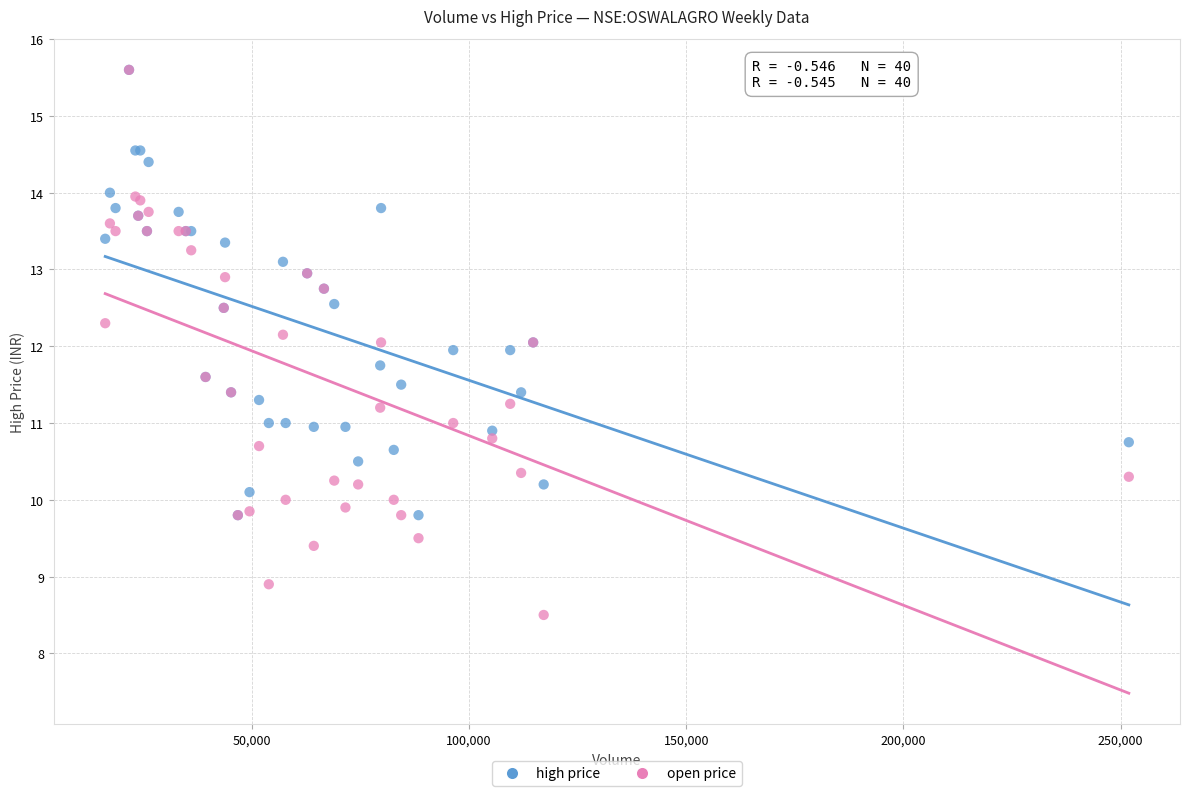

What are all the series names shown in the legend?

high price, open price